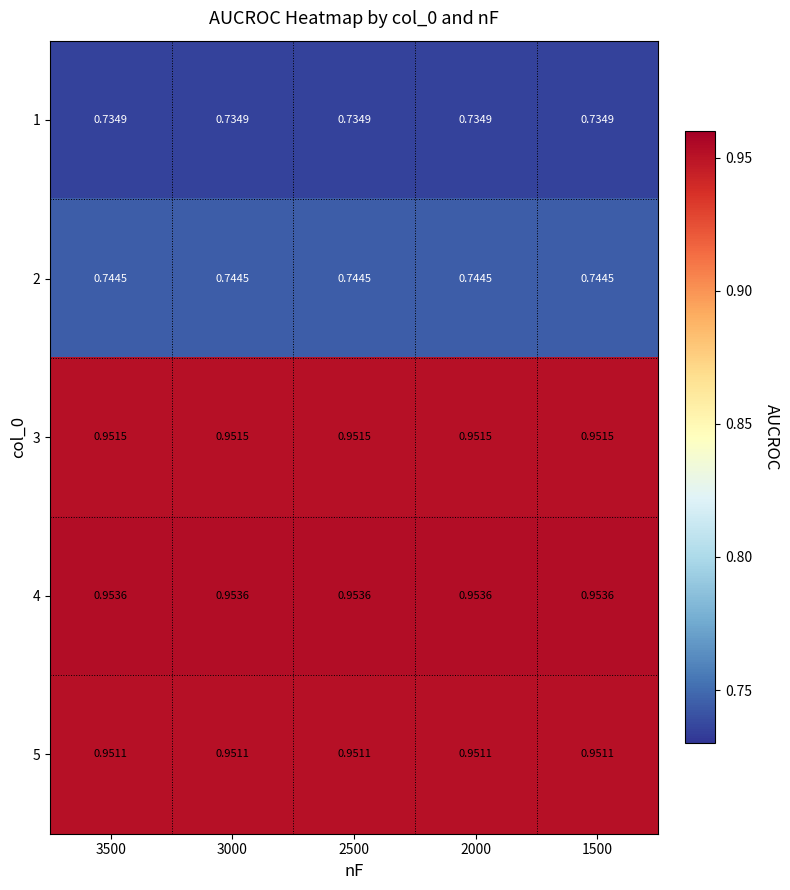

Count the number of categories in the chart.

5